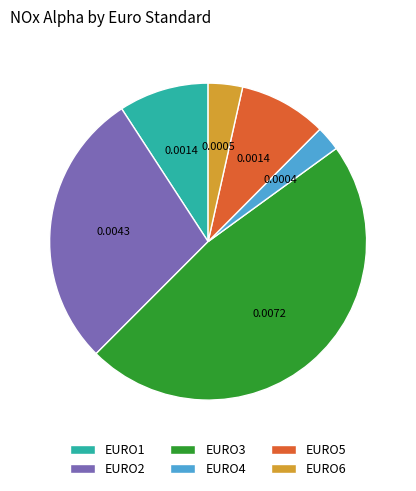

How many slices are in this pie chart?

6